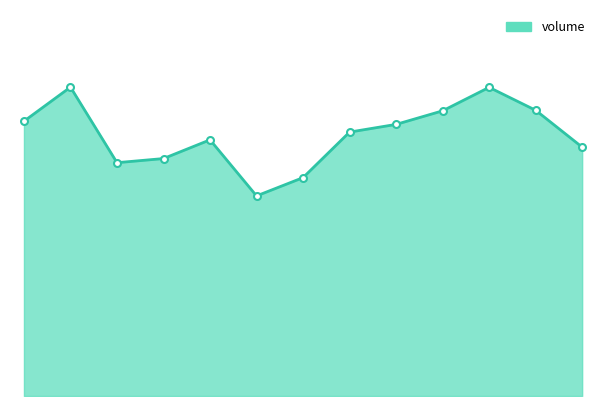

Is this an area chart (filled region under the line)?

Yes